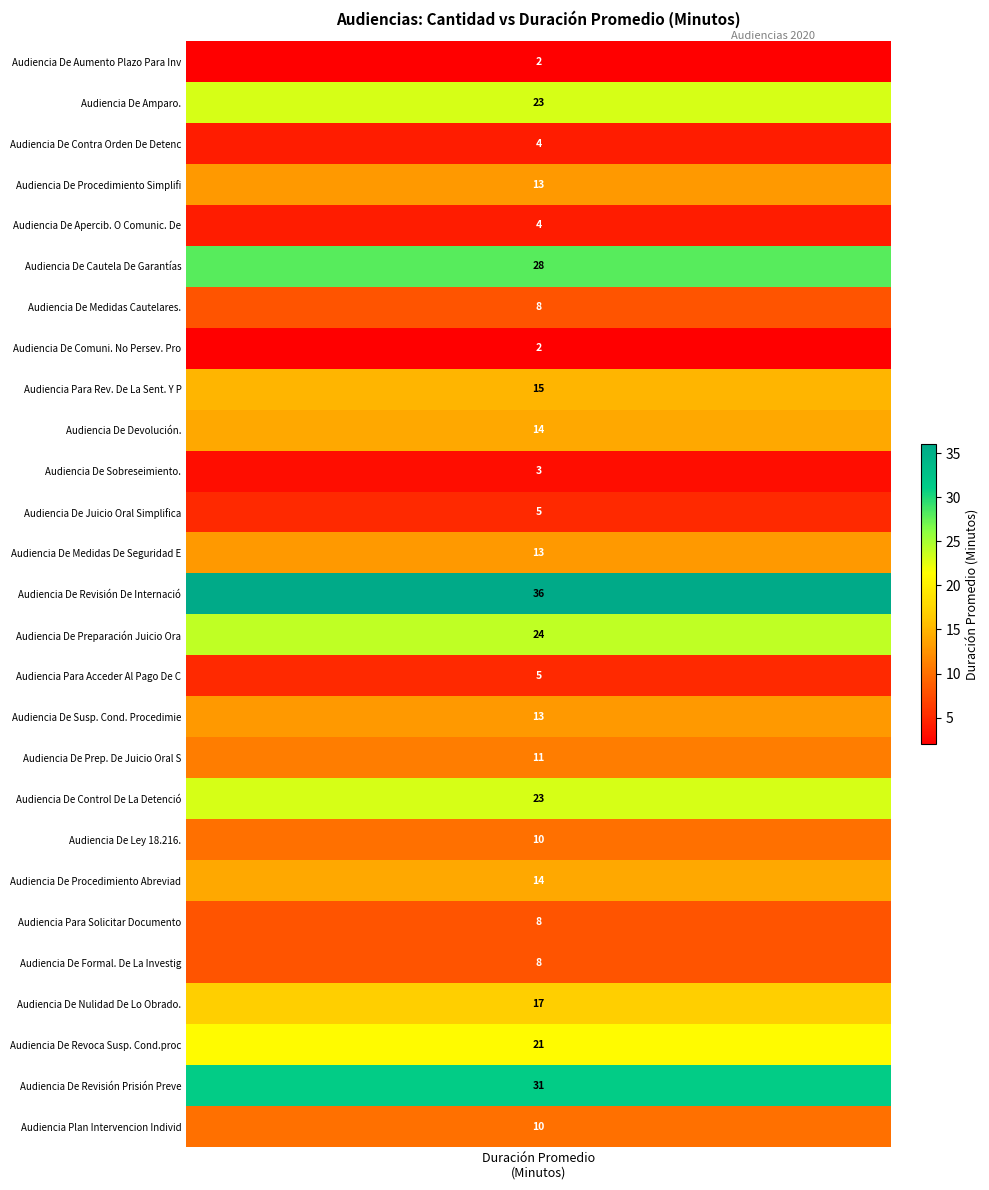

What is the highest value of the Audiencia De Amparo. series?

23